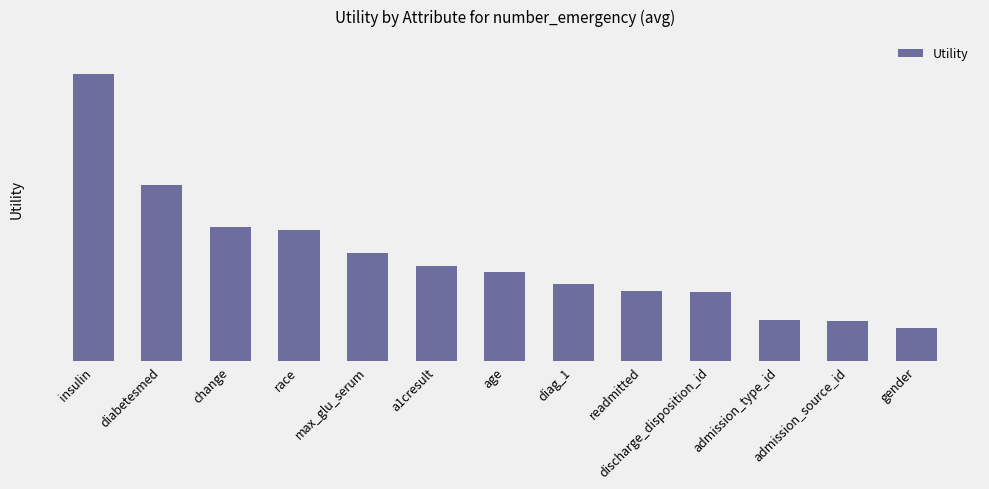

Reading right to left, list all the values displayed in this chart.

0.2	0.2	0.2	0.3	0.3	0.4	0.4	0.5	0.5	0.6	0.7	0.9	1.4